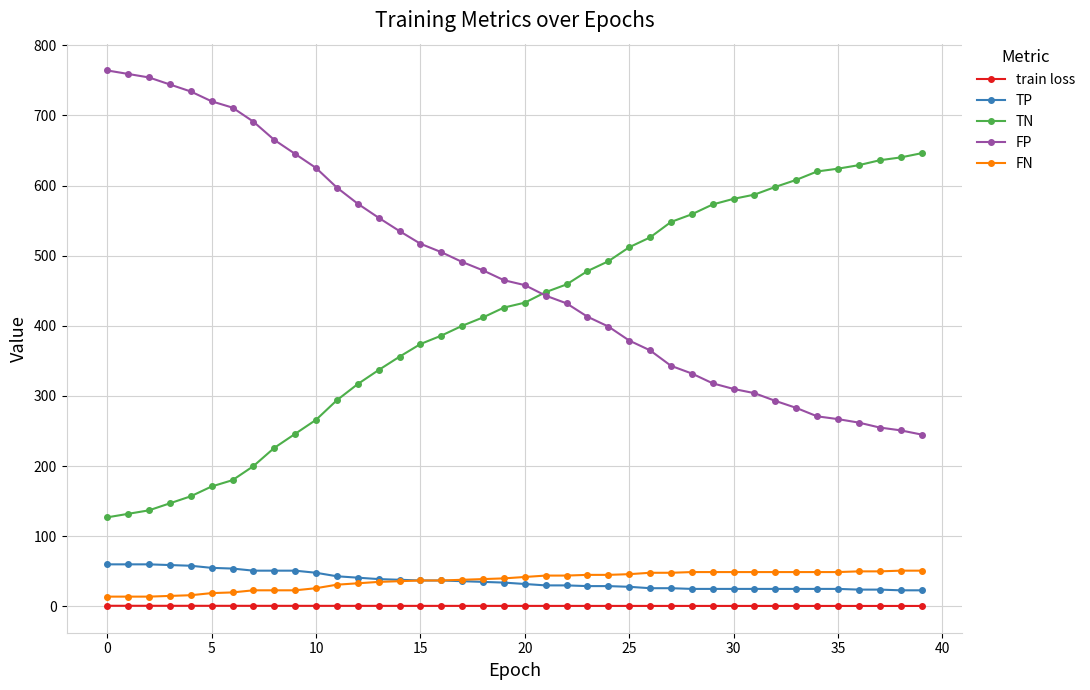

At how many categories does at least one series exceed 86?

40